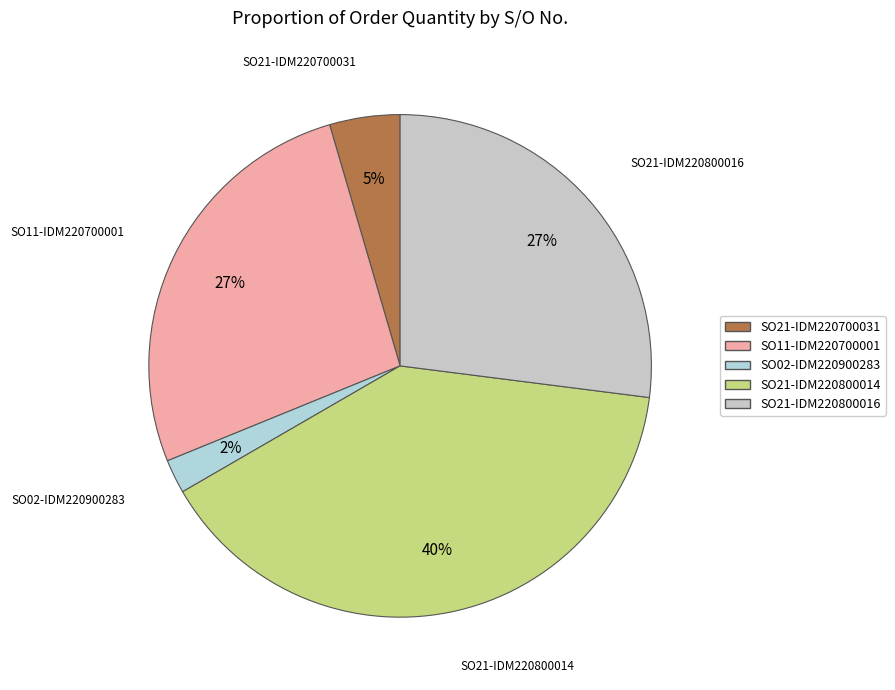

To the nearest percent, what is the combined percentage of SO21-IDM220800016 and SO21-IDM220700031?

32%